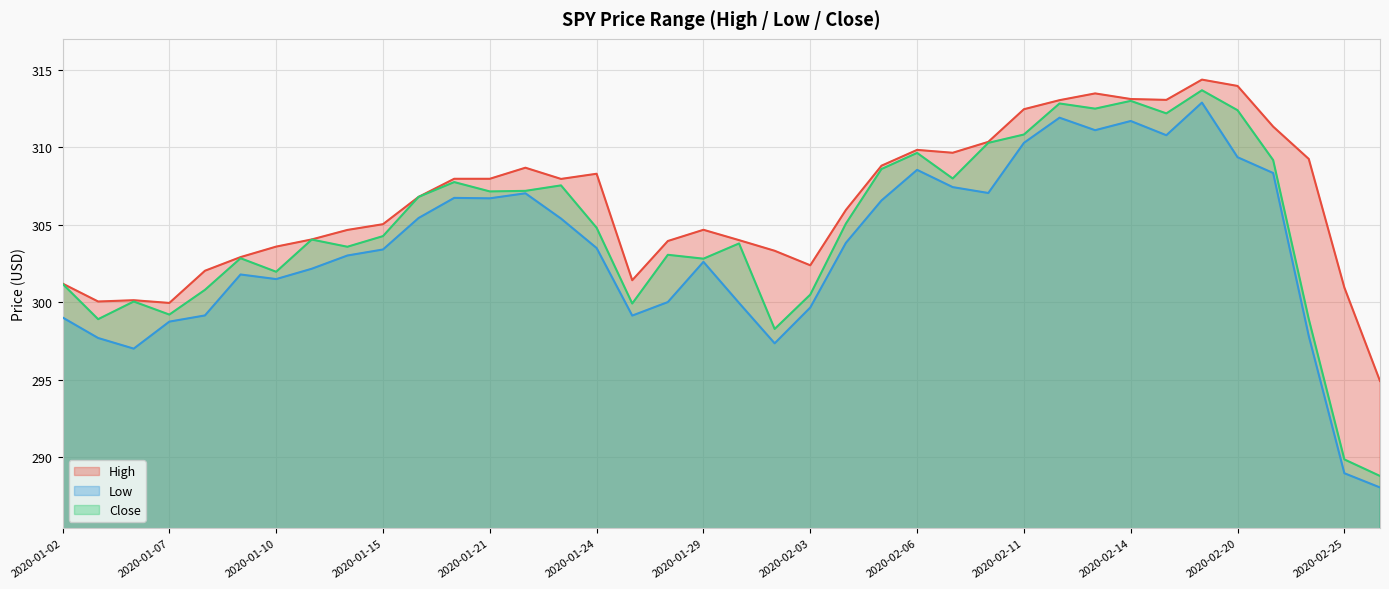

Where is the first local minimum for Close?

2020-01-03